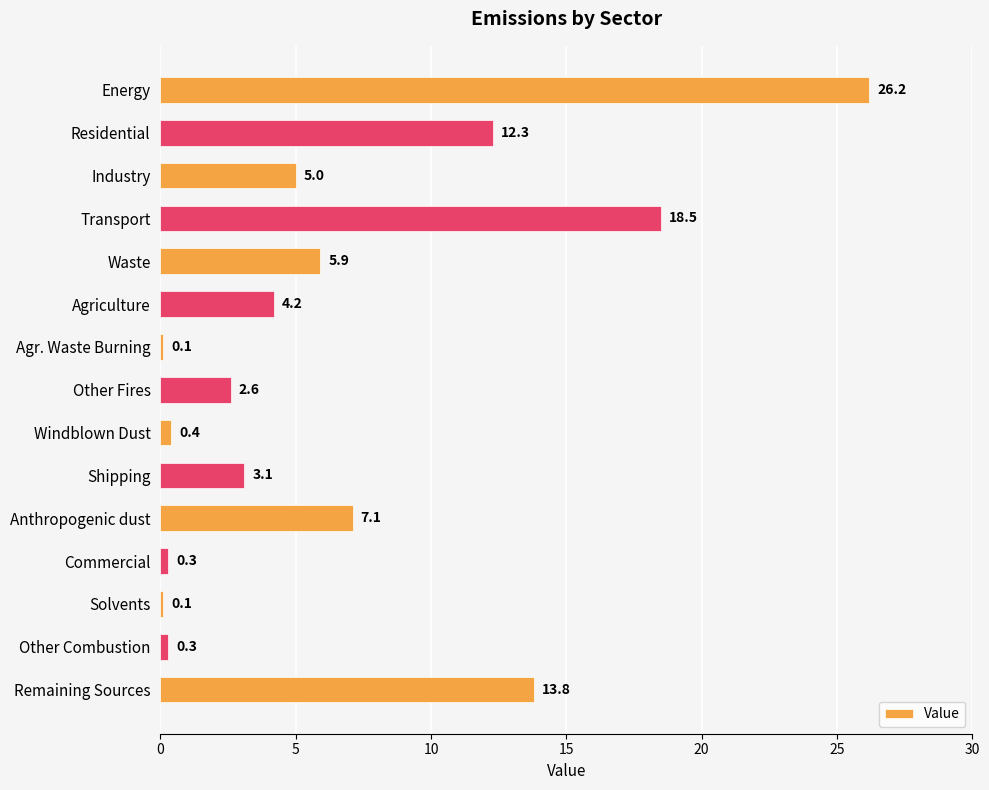

Which has a higher value, Other Fires or Waste?

Waste